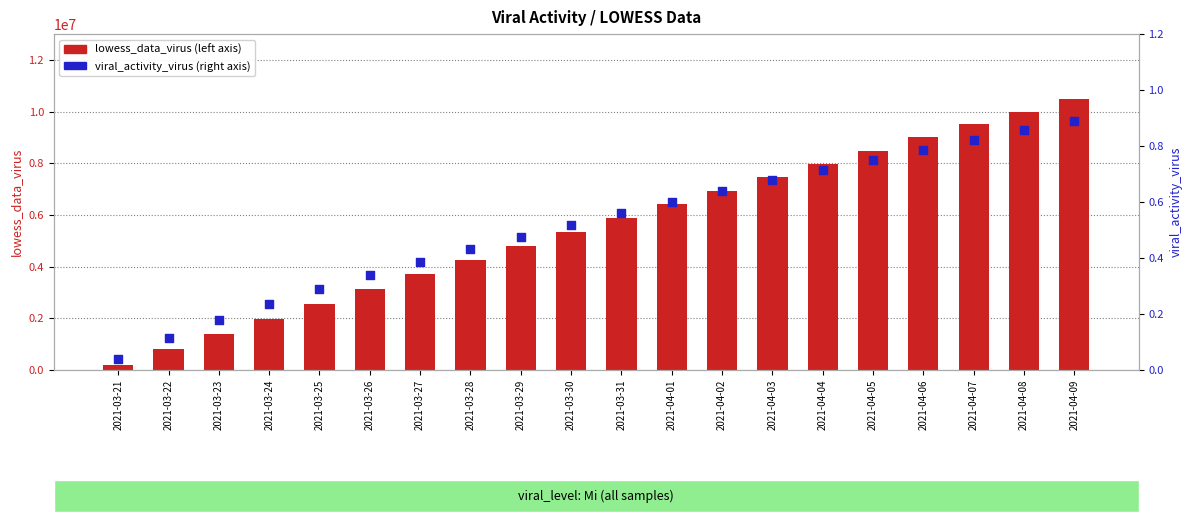

Which series reaches the minimum Y coordinate?

viral_activity_virus